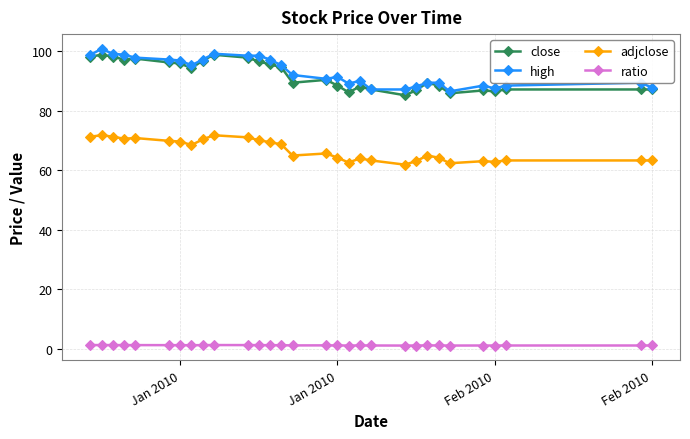

What is the maximum value shown in the chart?

100.8